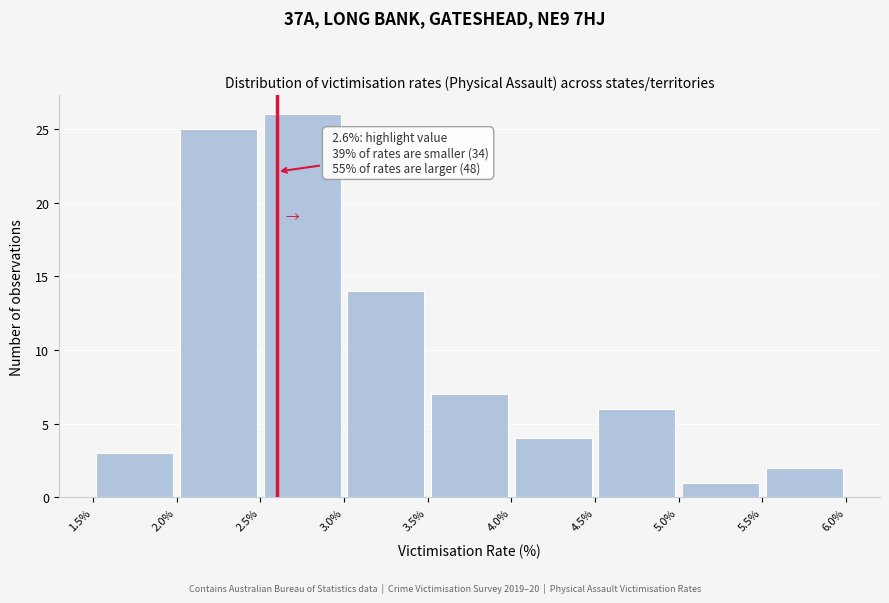

Over which range of the x-axis is the bar tallest?

2.5% to 3.0%